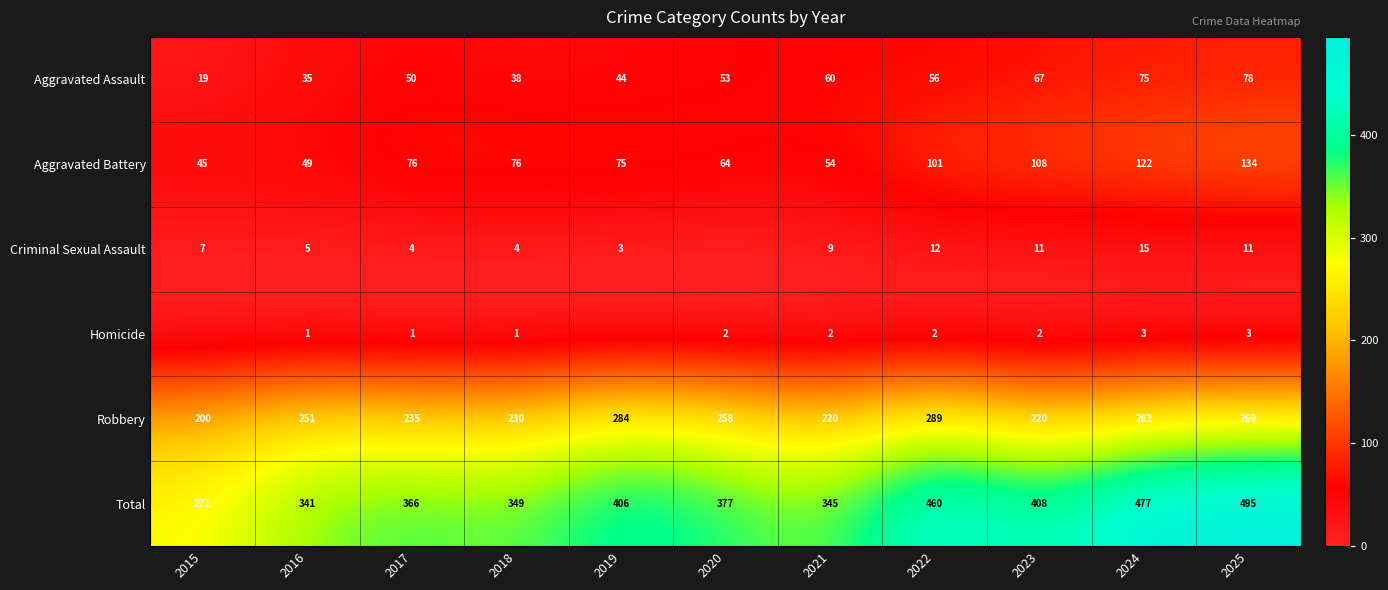

Where is Aggravated Battery nearest to the value 89?

2022